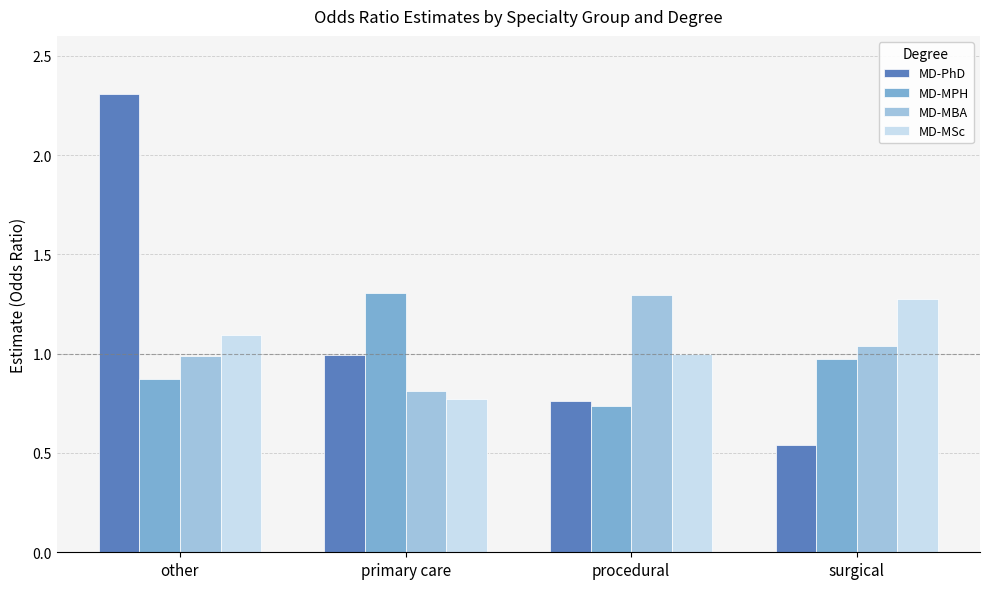

How many groups of bars are there?

4